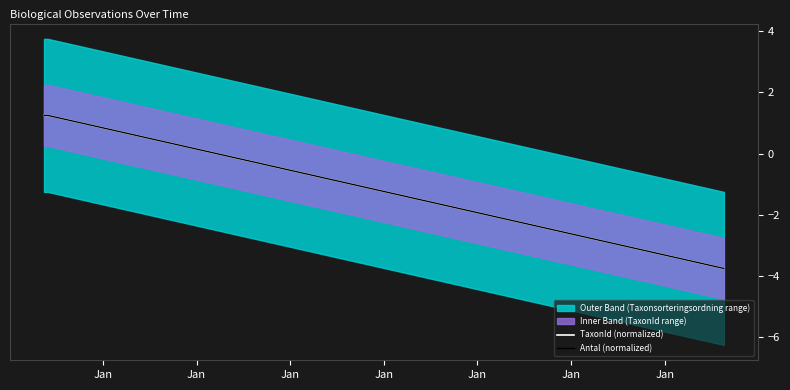

True or false: Antal (normalized) has more than 2 points higher than both neighbors.

False